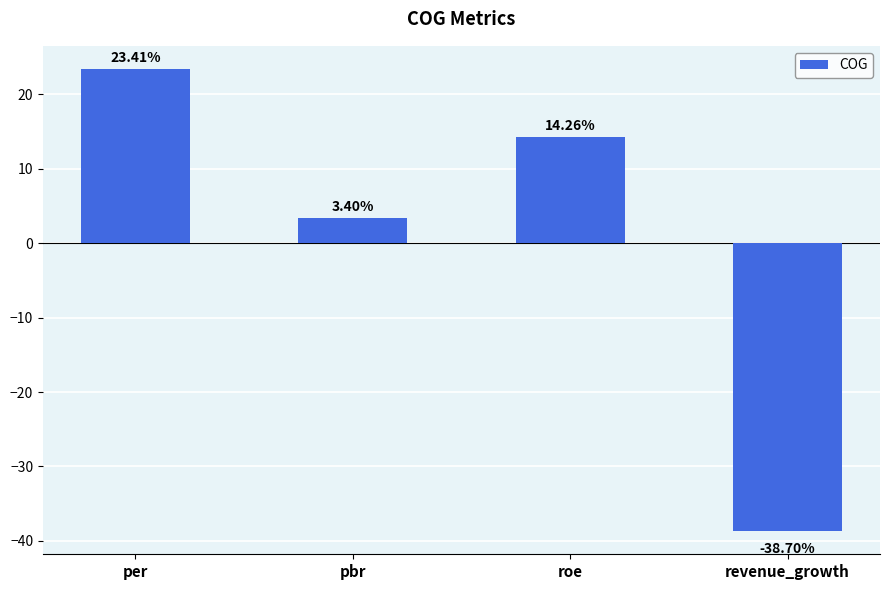

Reading left to right, transcribe all the data shown in this chart.

per=23.4	pbr=3.4	roe=14.3	revenue_growth=-38.7